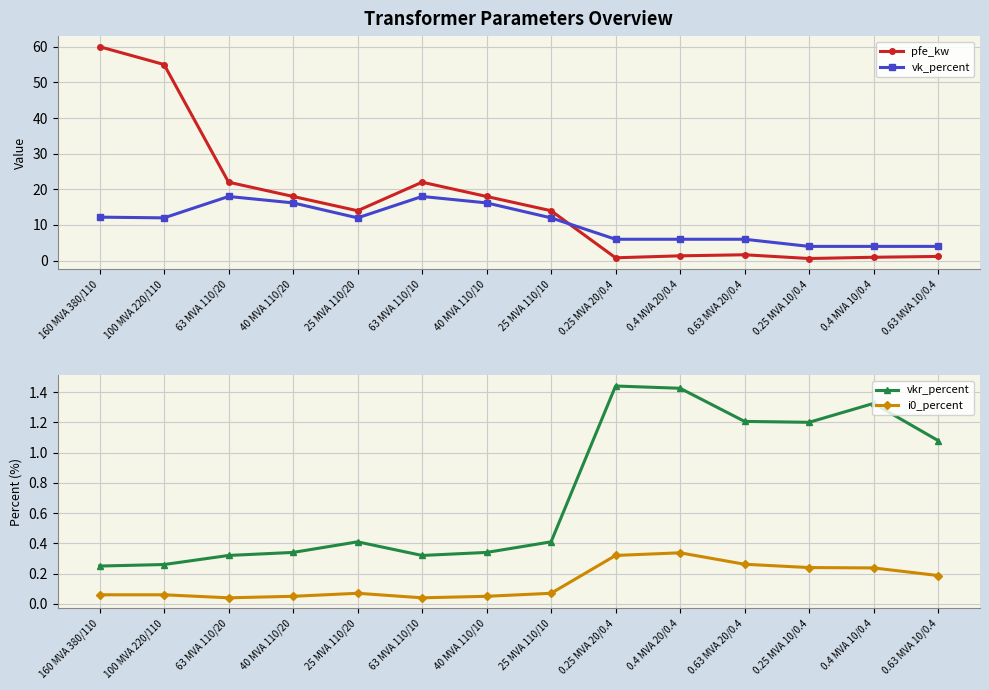

What is the sum of the i0_percent values at 25 MVA 110/20 and 25 MVA 110/10?

0.1